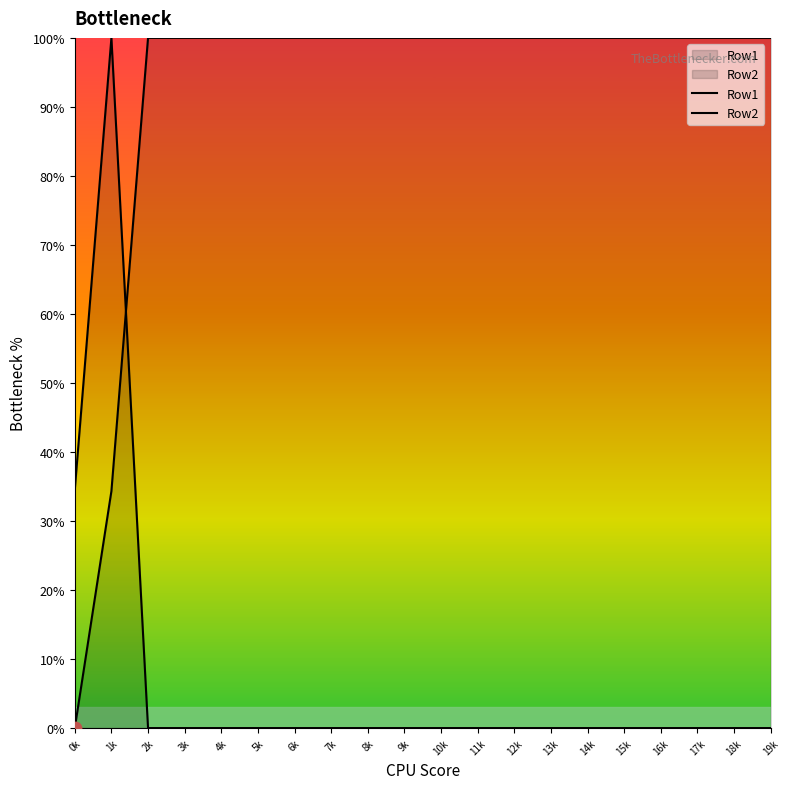

What are all the series names shown in the legend?

Row1, Row2